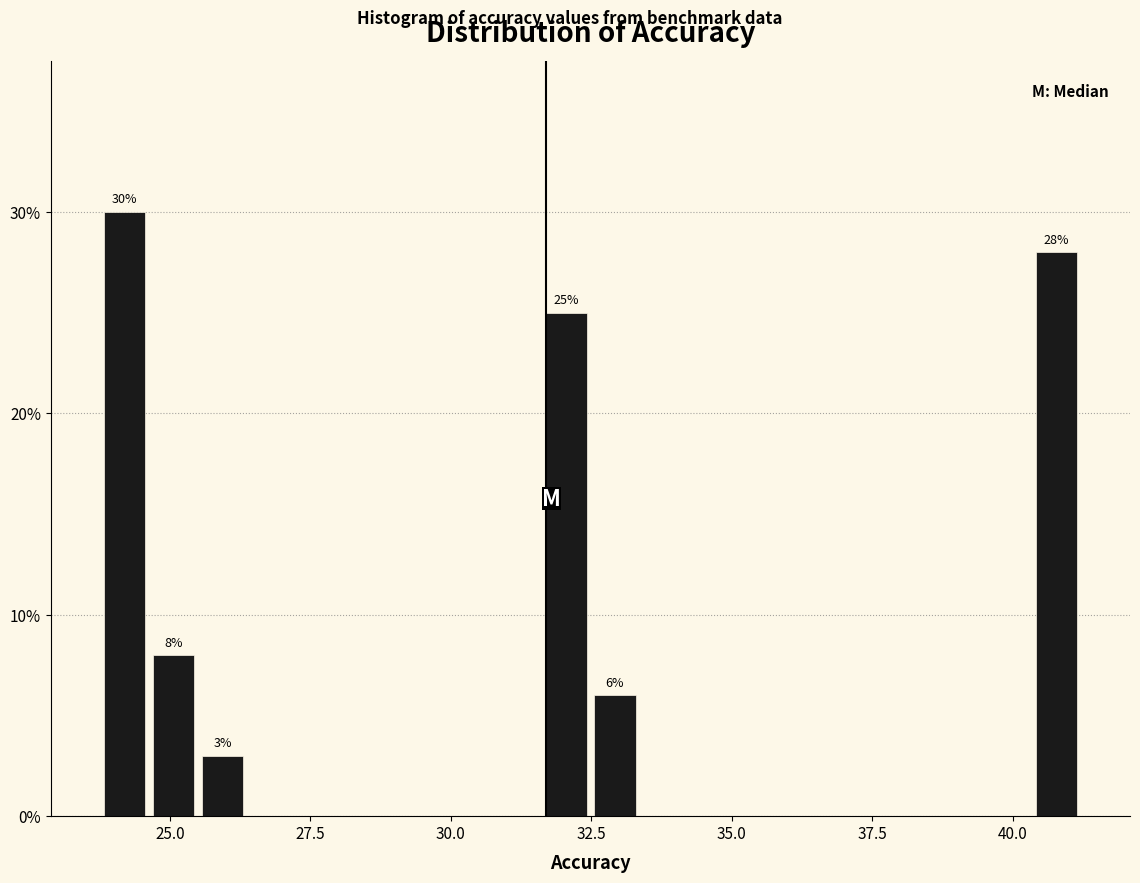

Around what value on the x-axis is the tallest bar? Give the approximate position of its centre, as read against the axis.

24.0